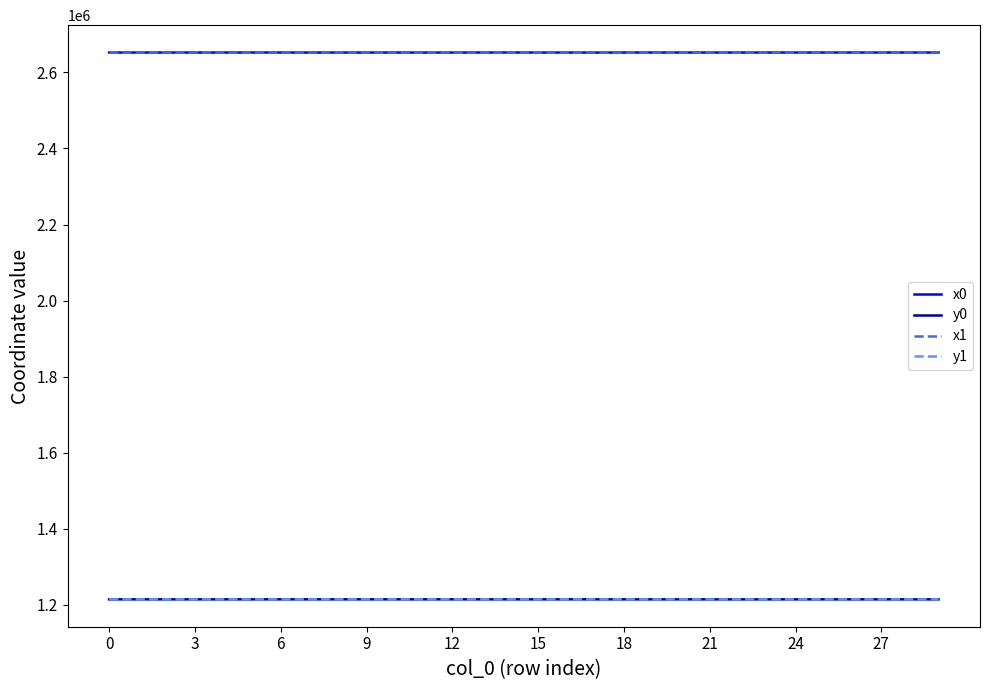

What is the lowest value of the y1 series?

1214660.4